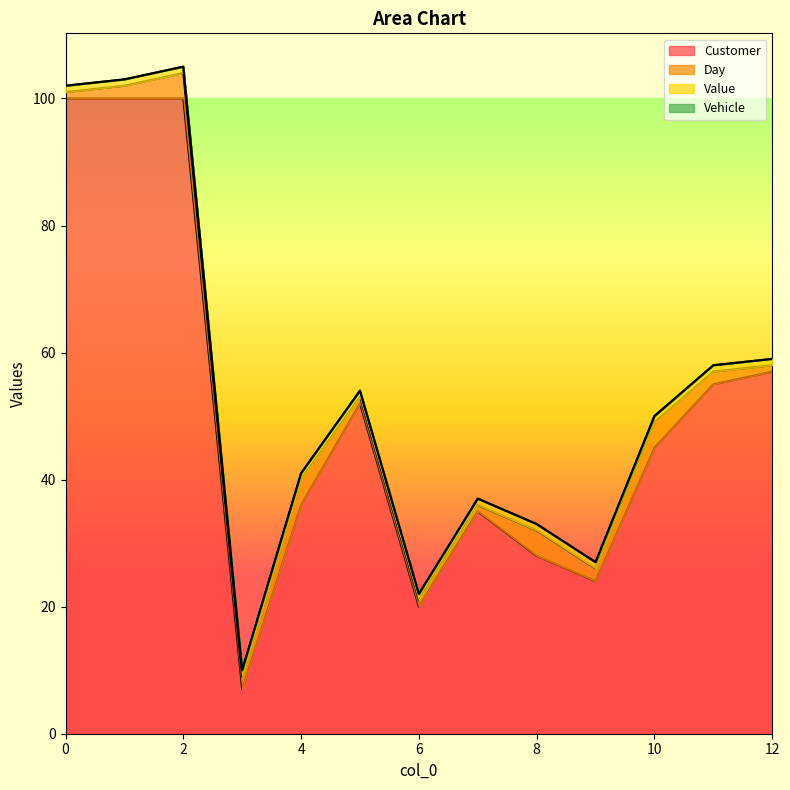

List the series in order of their peak value, lowest first.

Vehicle, Value, Day, Customer